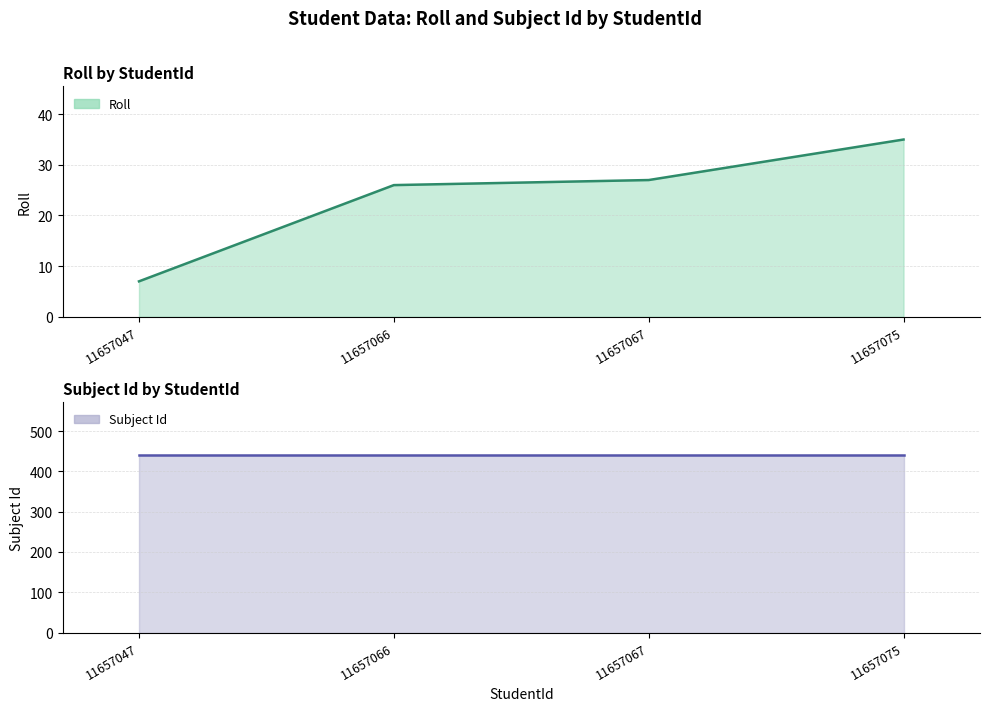

How many categories are shown in the chart?

4